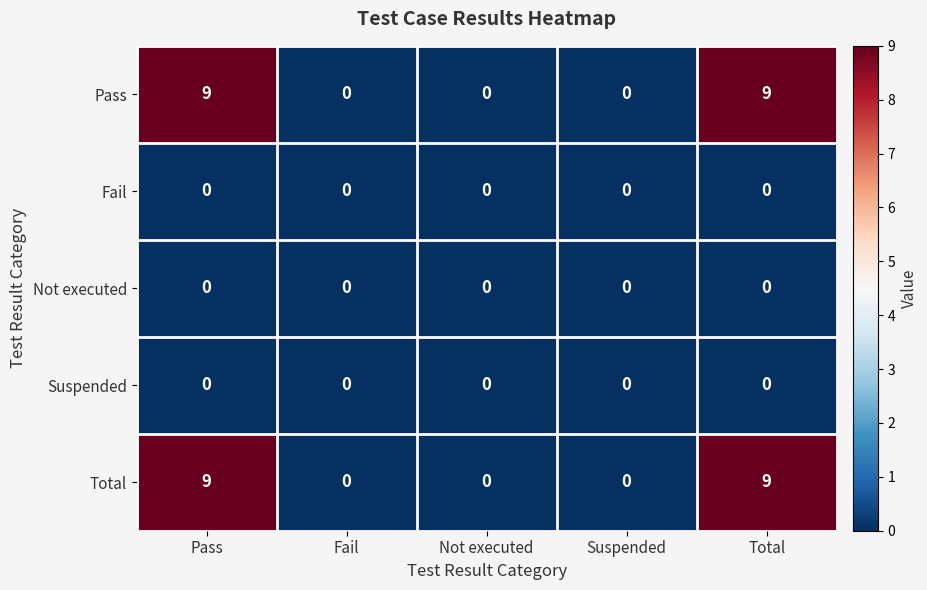

The Fail series shows 0 at Suspended. True or false?

True